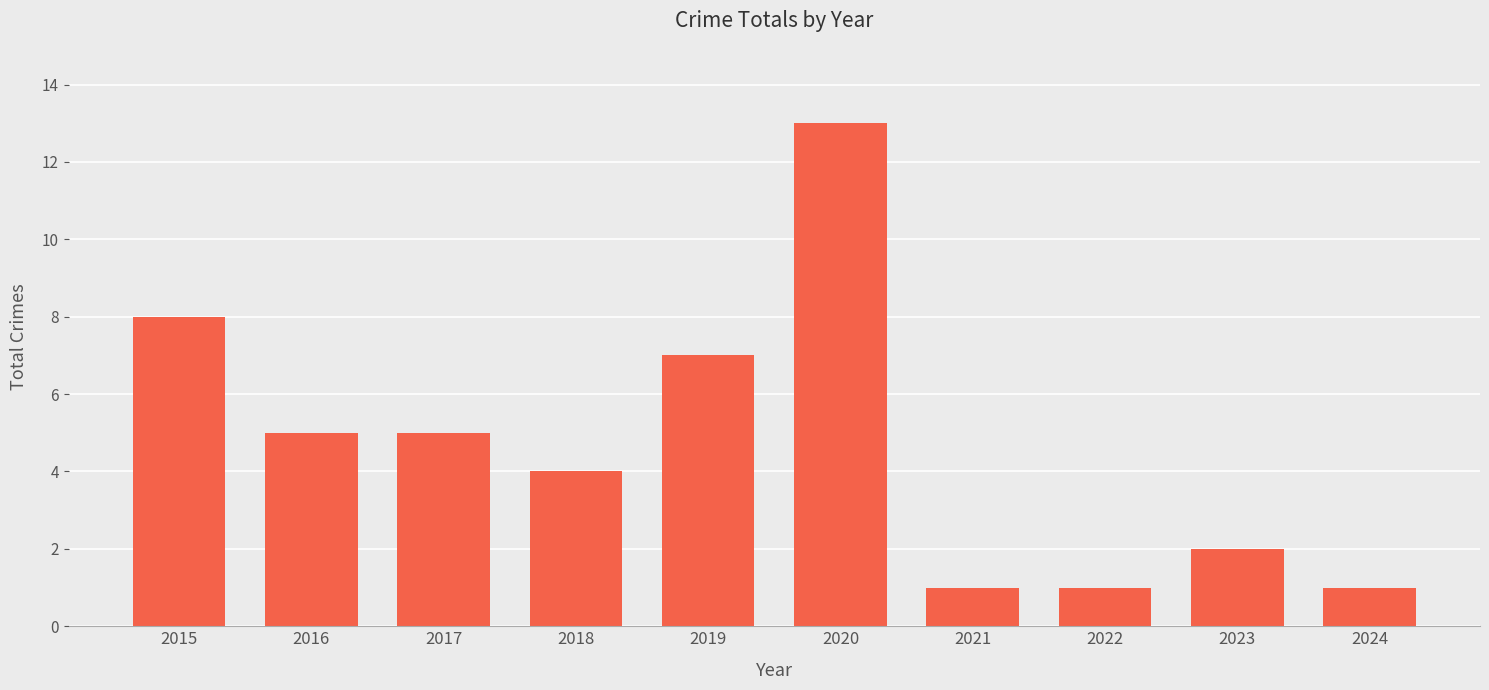

What is the value of the 8th bar from the left?

1